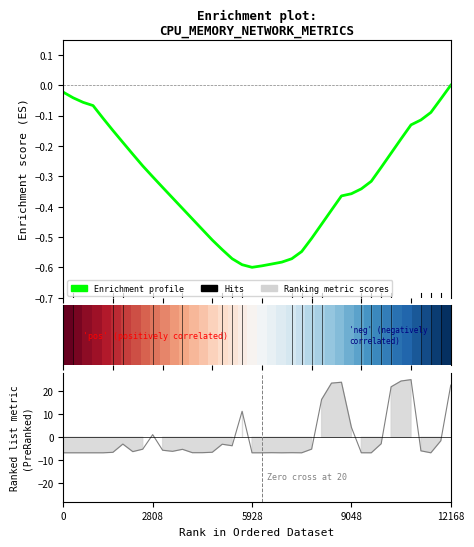

How many data points does each series have?

40